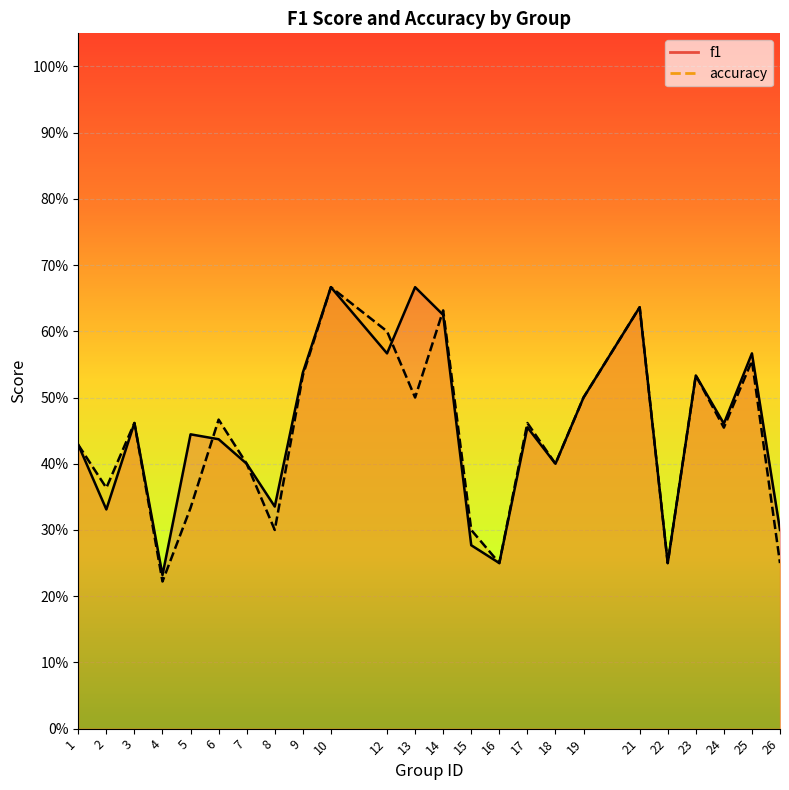

At how many categories does at least one series exceed 0?

24